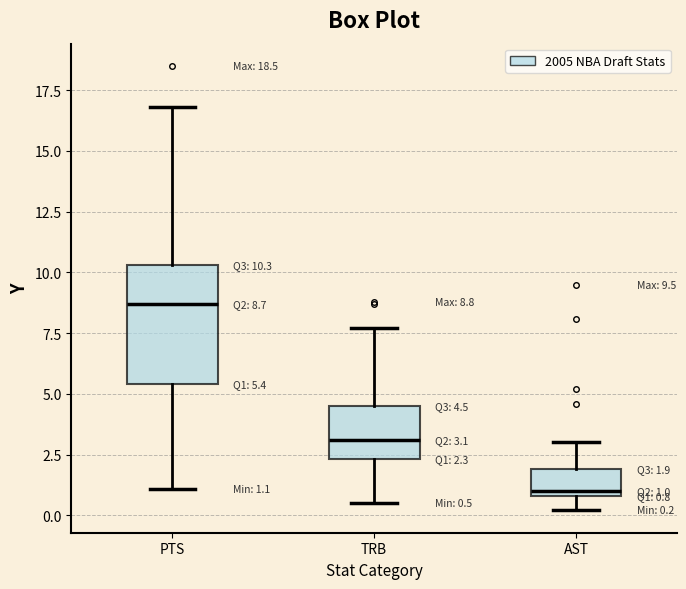

Which box has the highest median line?

PTS